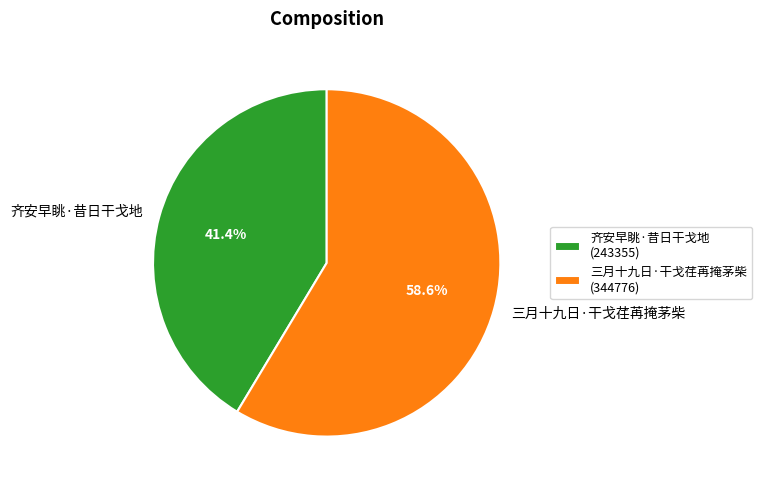

To the nearest percent, what is the combined percentage of 齐安早眺·昔日干戈地 and 三月十九日·干戈荏苒掩茅柴?

100%